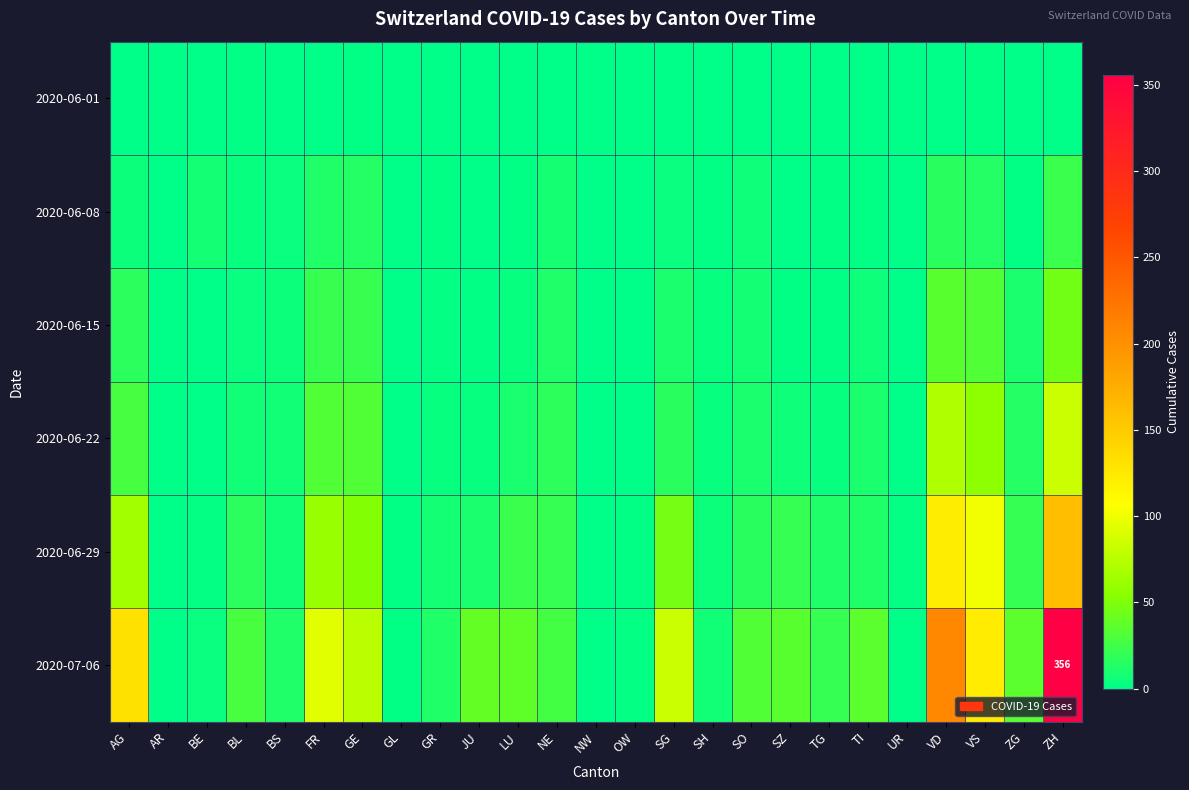

What is the difference between the maximum and minimum values in the 2020-06-08 series?

23